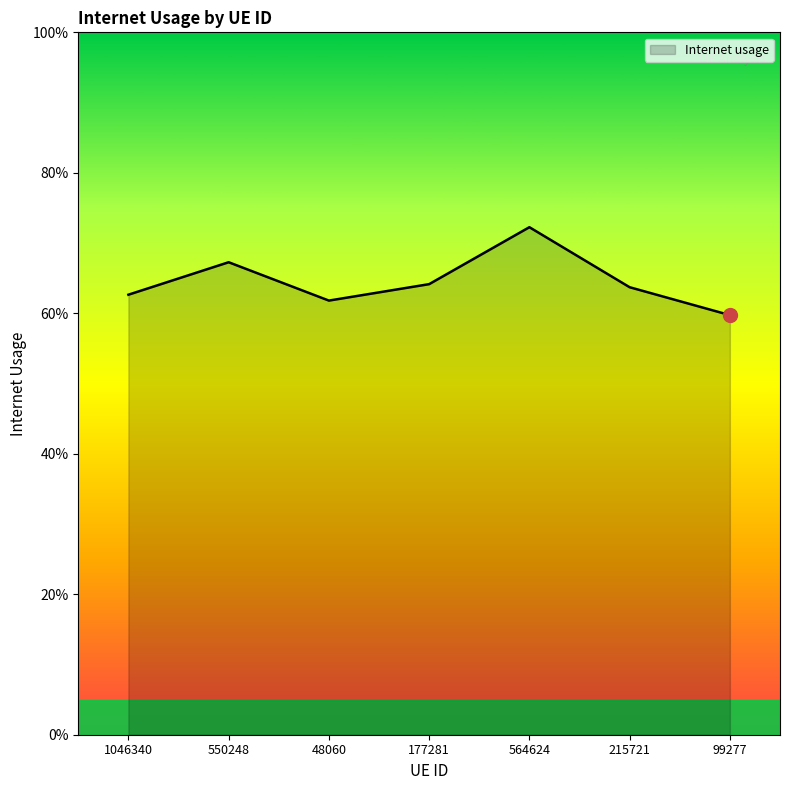

Does the chart have visible grid lines?

No